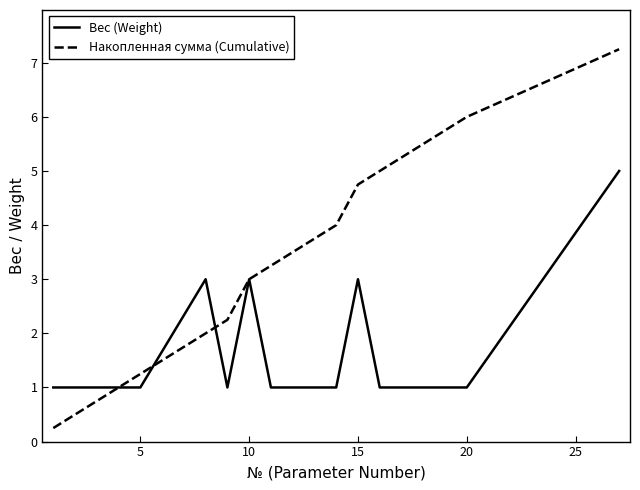

Rank the series by their maximum value, from highest to lowest.

Накопленная сумма (Cumulative), Вес (Weight)